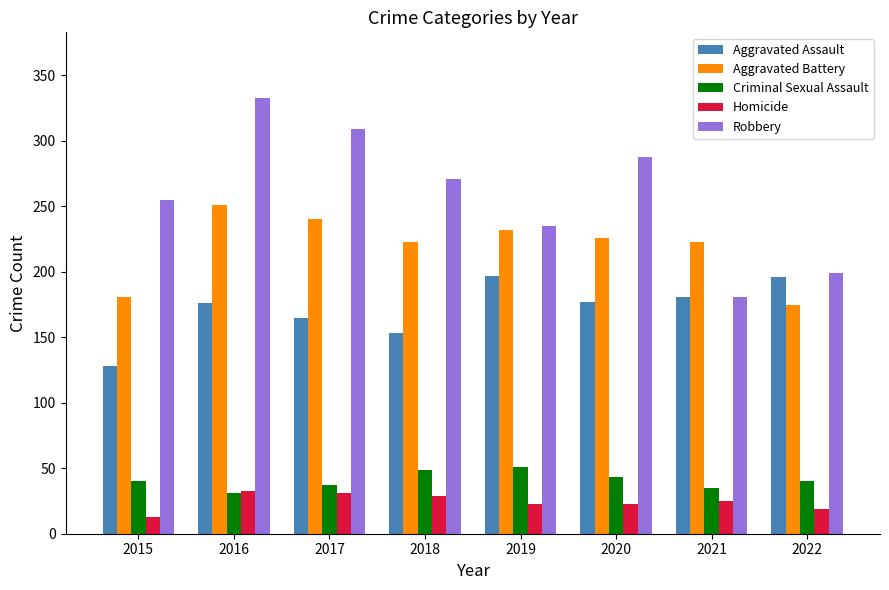

How many distinct data groups are displayed?

5